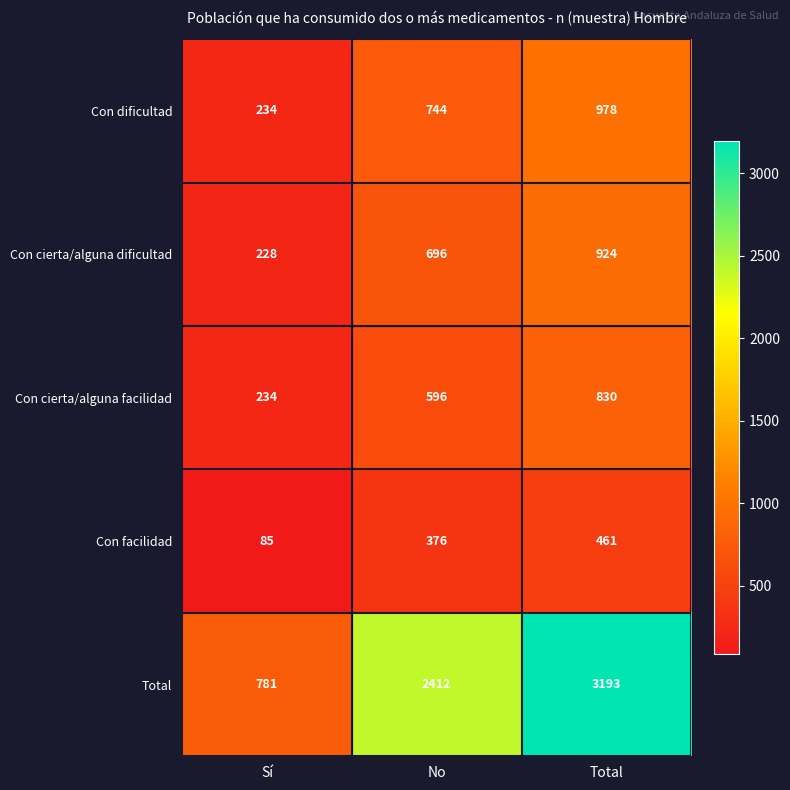

What value does the Con cierta/alguna facilidad series have at No?

596